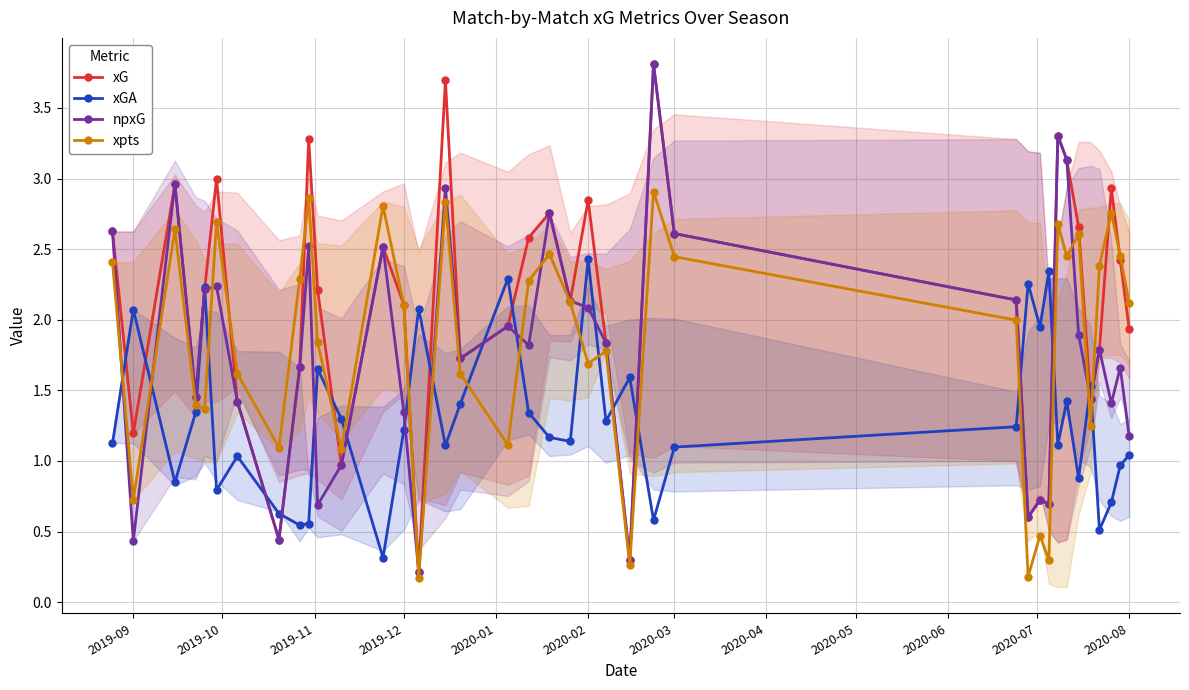

In npxG, how many points are lower than both neighbors (excluding endpoints)?

12